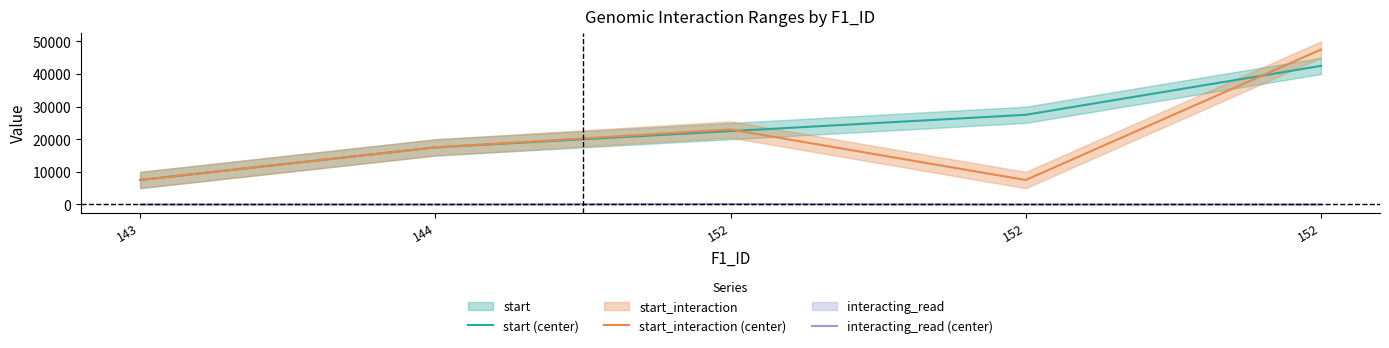

Which series has the widest spread of values?

start_interaction (center)